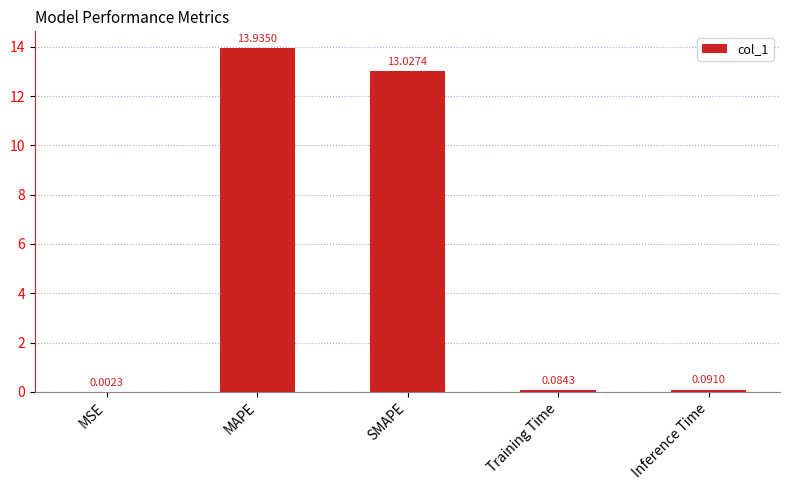

Which category has the highest value across all series?

MAPE